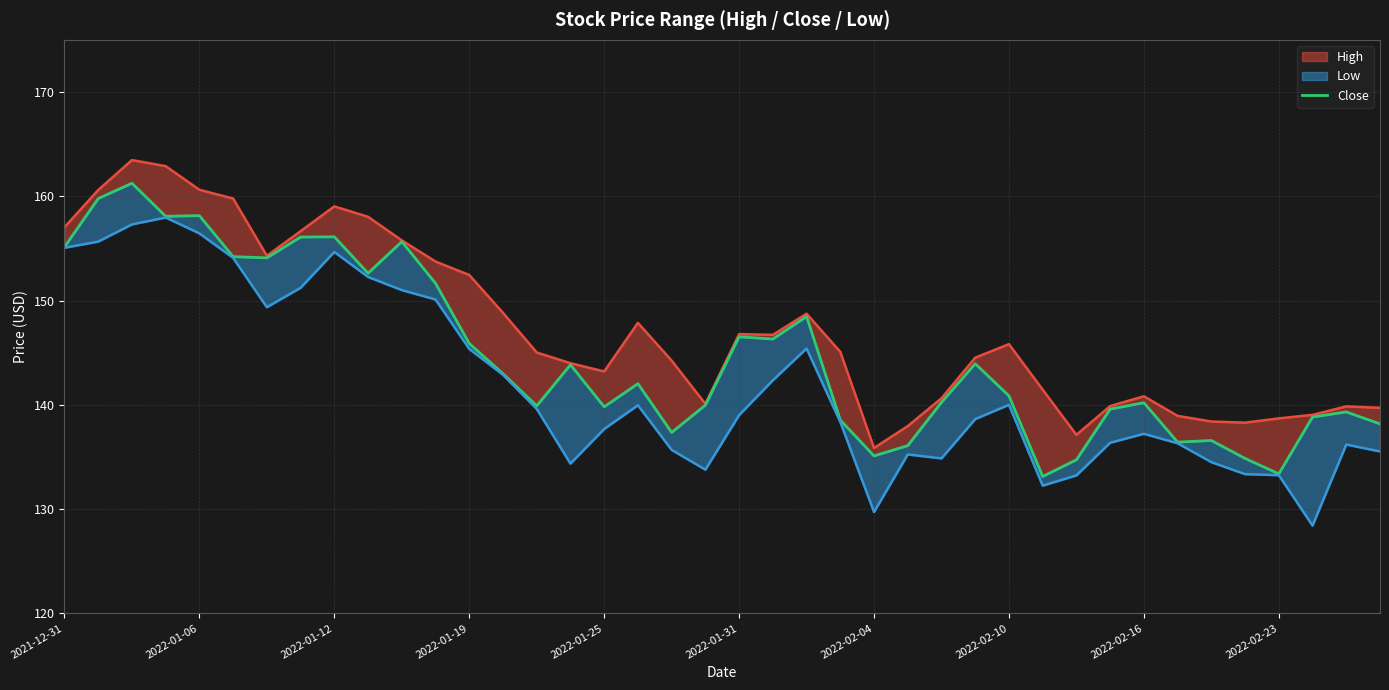

What is the sum of the values at 30 and 16?

274.5